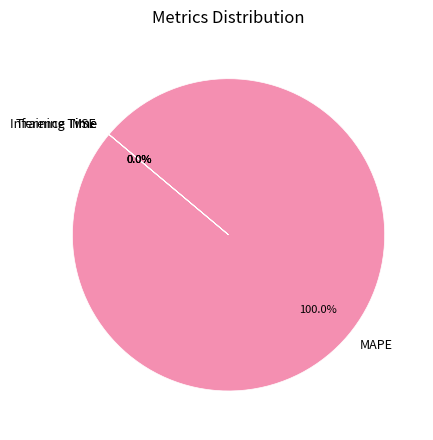

What percentage do MAPE and MSE together represent?

100.0%